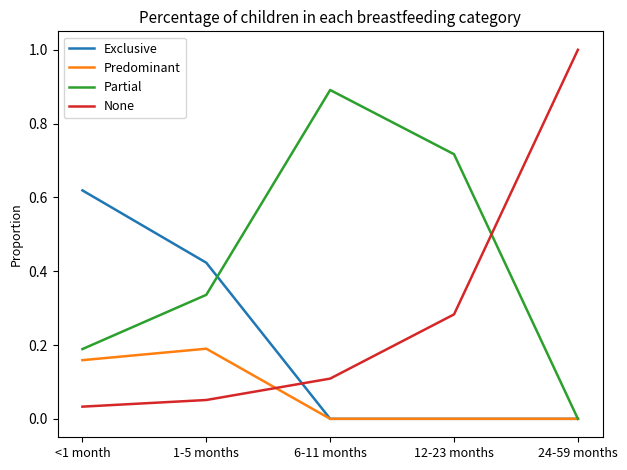

The Predominant series shows 0.0 at 6-11 months. True or false?

True